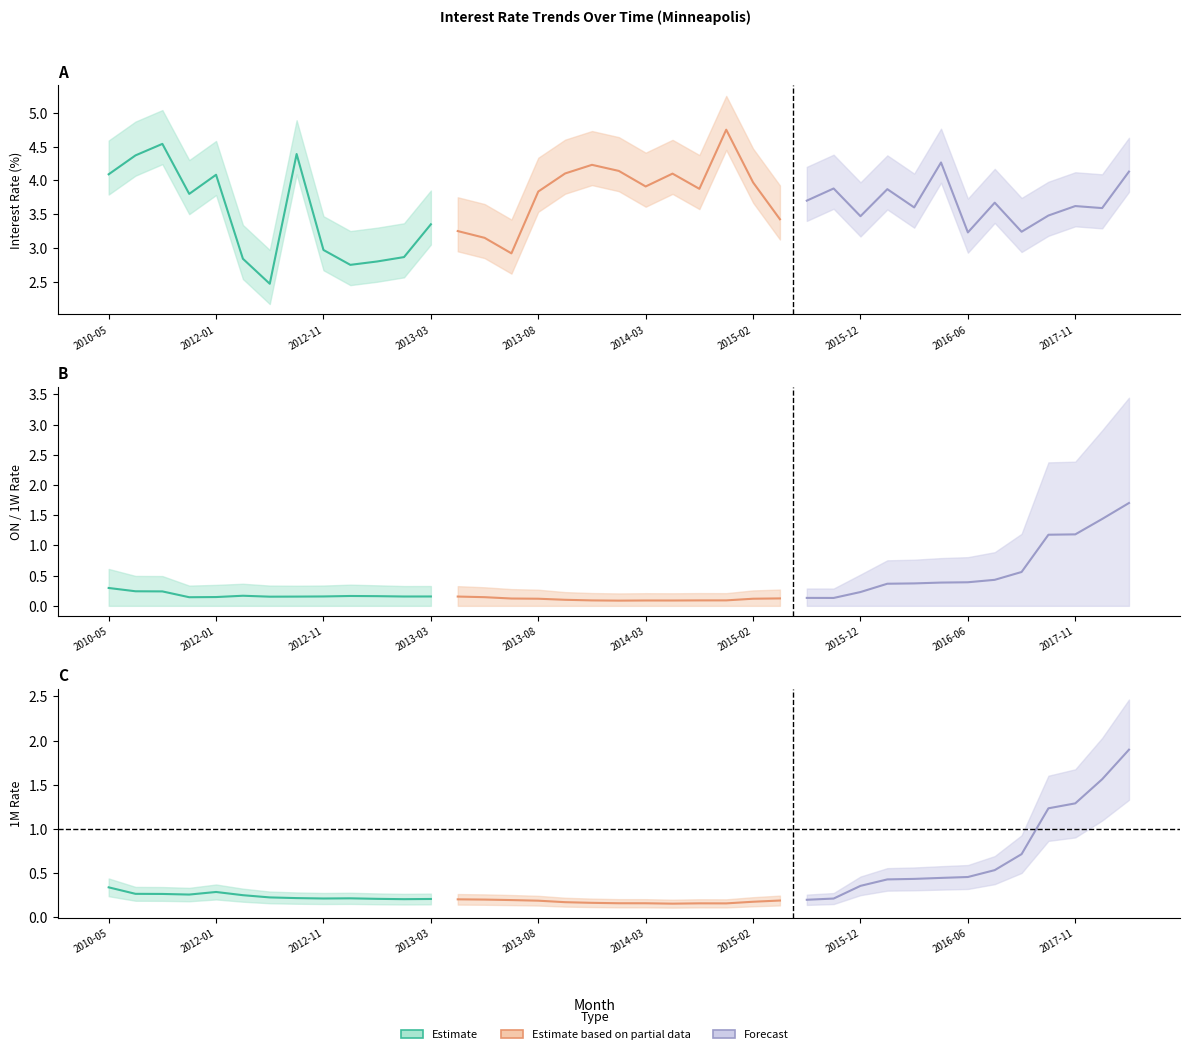

At 2015-10, list the series in order from largest to smallest.

Interest Rate, 1M Rate, 1W Rate, ON Rate